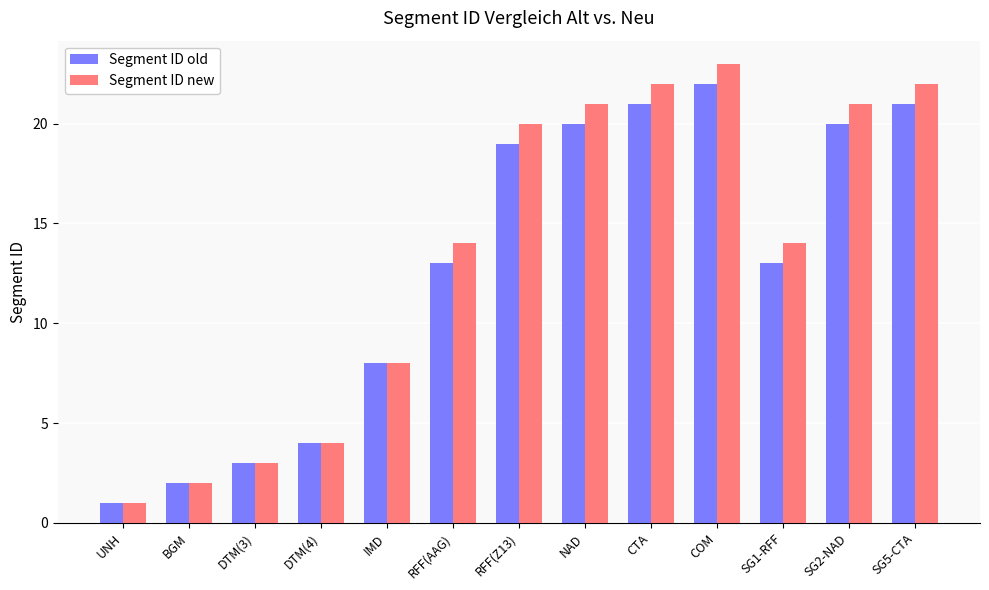

At which label does Segment ID new reach its peak?

COM